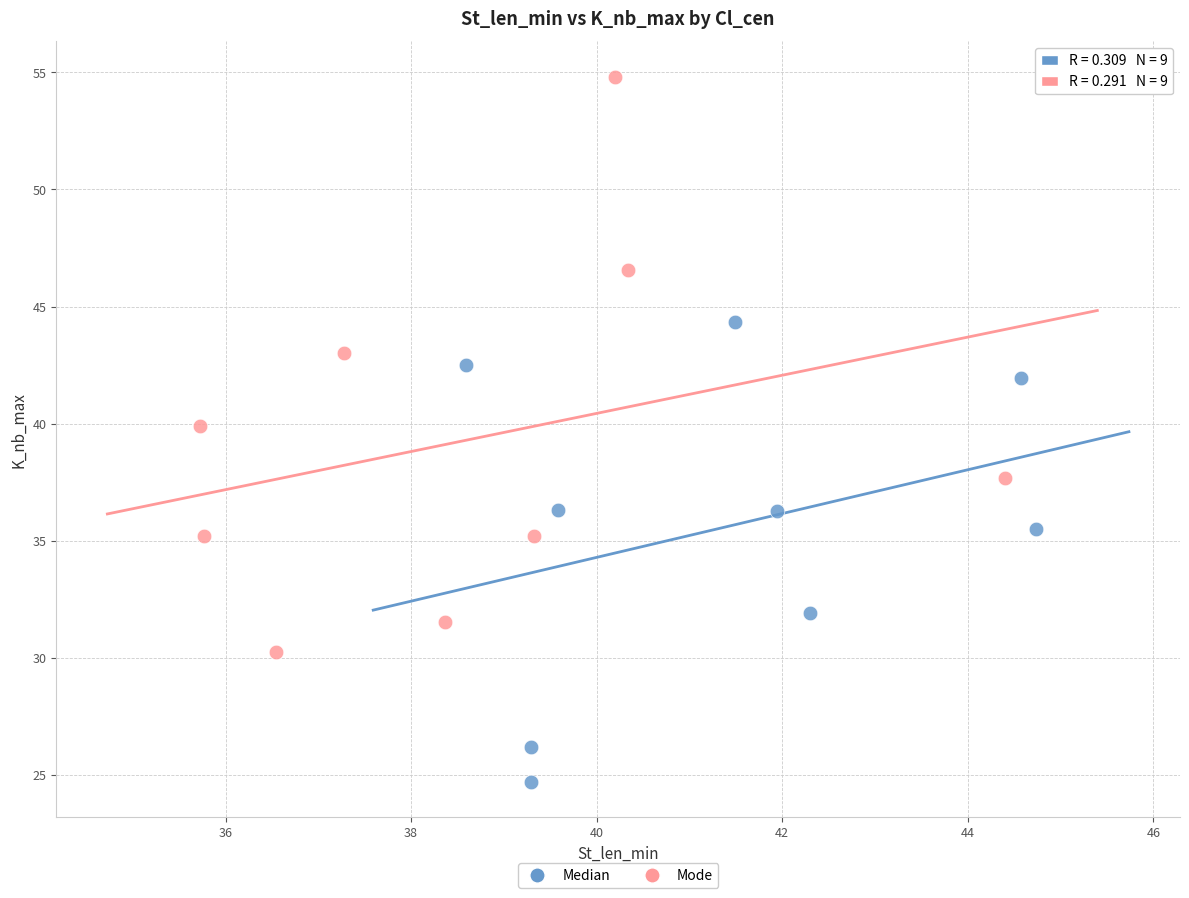

Which series has the widest spread of Y values?

Mode